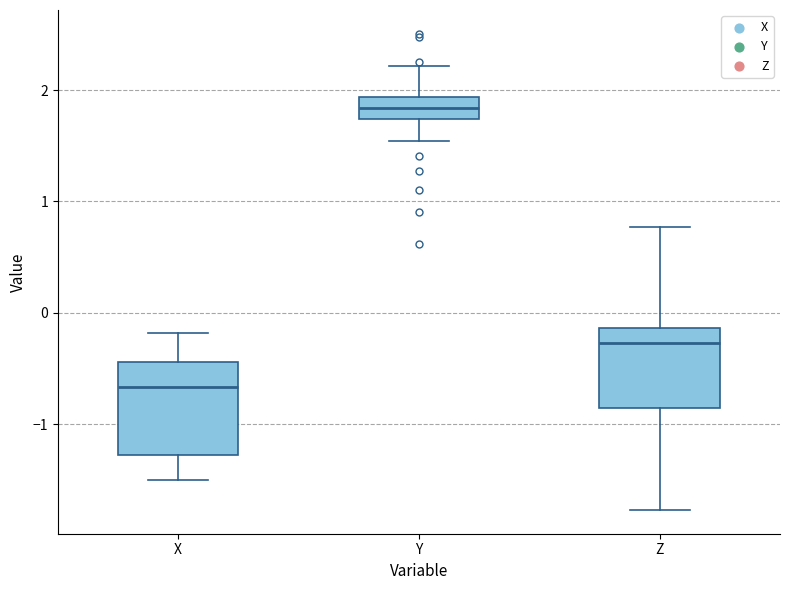

Which box is the tallest, from its lower edge to its upper edge?

X